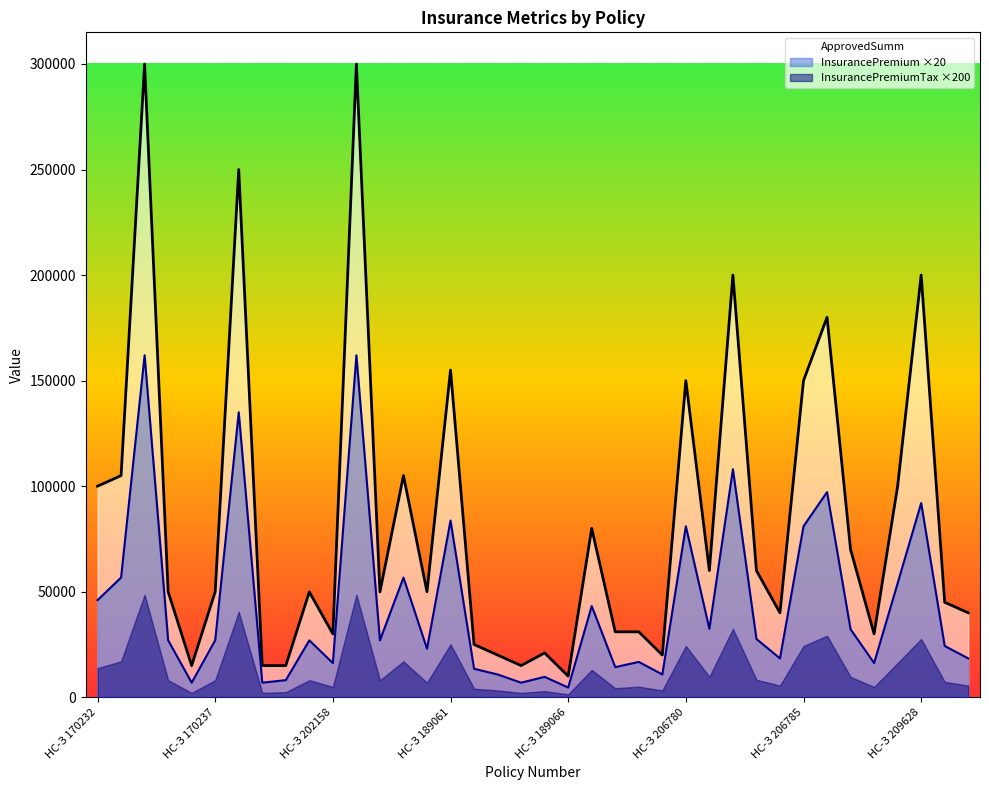

Does the chart have visible grid lines?

No